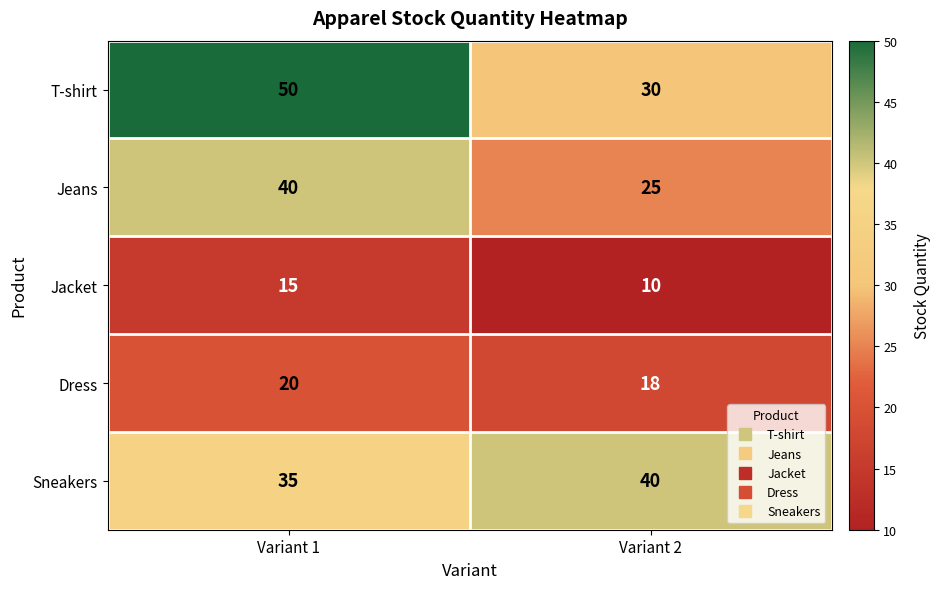

True or false: Jacket has a value of 3 at Variant 1.

False